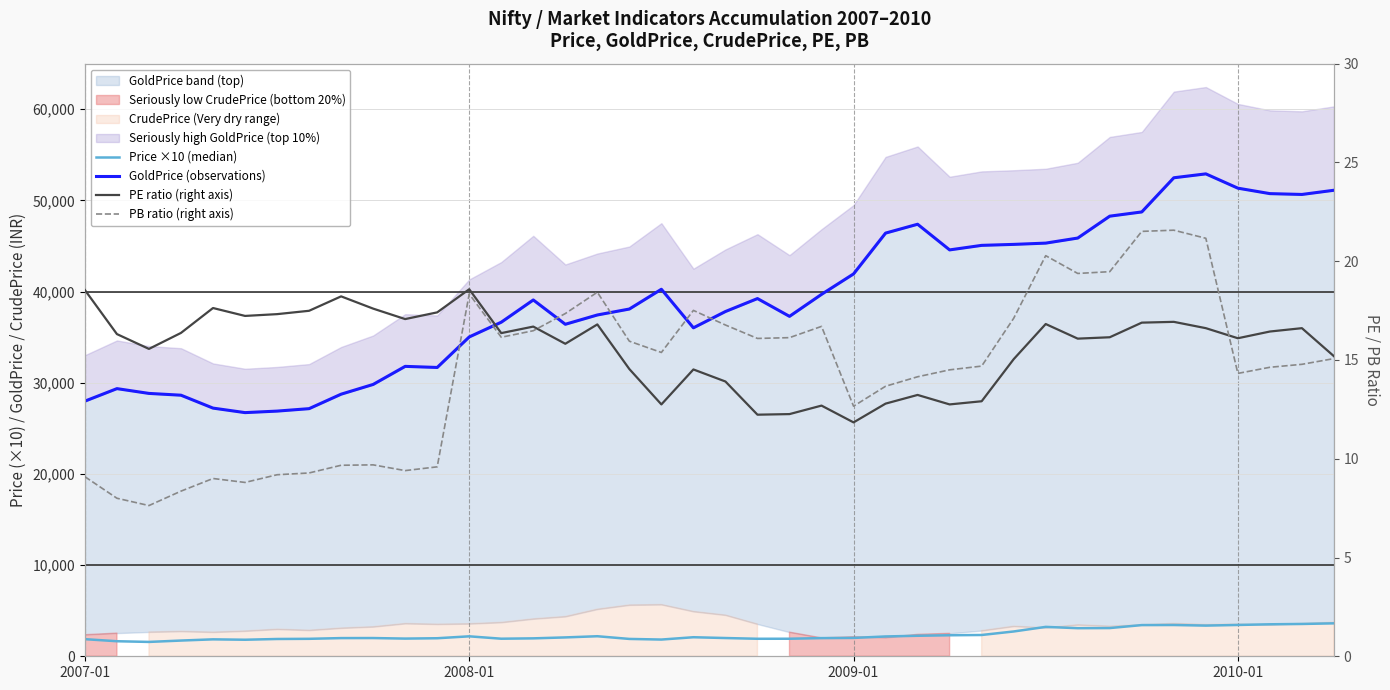

True or false: PB ratio (right axis) has more than 2 interior local peaks.

True